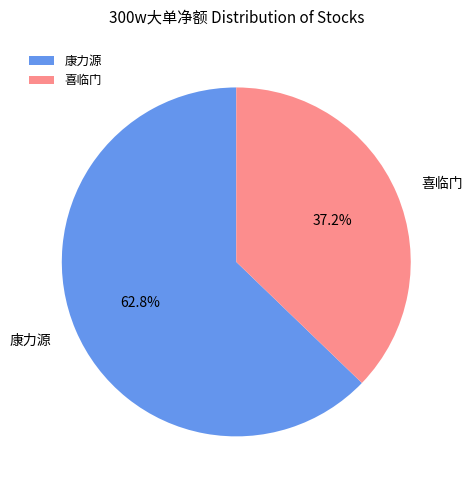

Which slice is the largest?

康力源